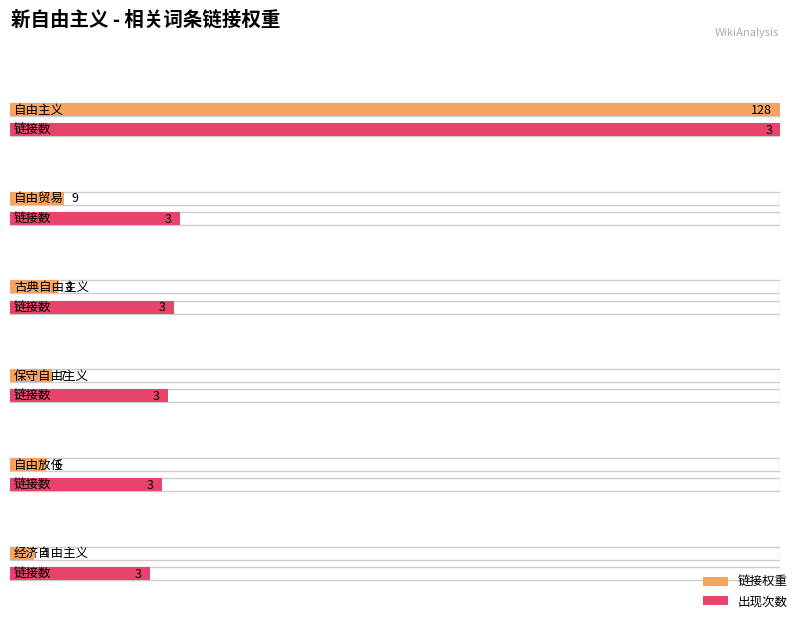

At which category is the sum across all series the highest?

自由主义